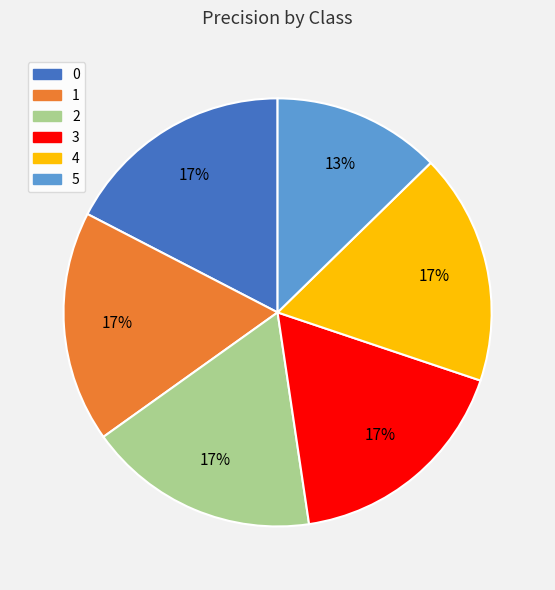

To the nearest percent, what percentage of the pie is 5?

13%